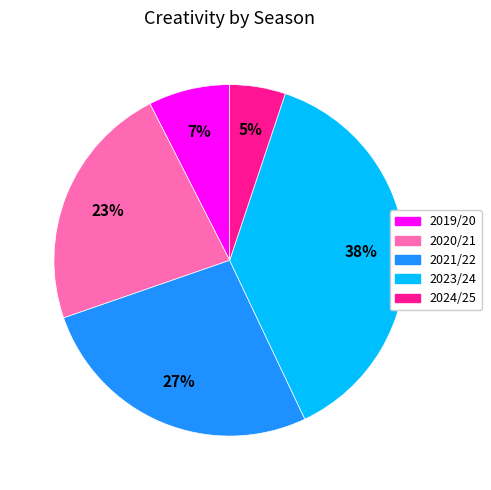

Does any single category account for the majority?

No